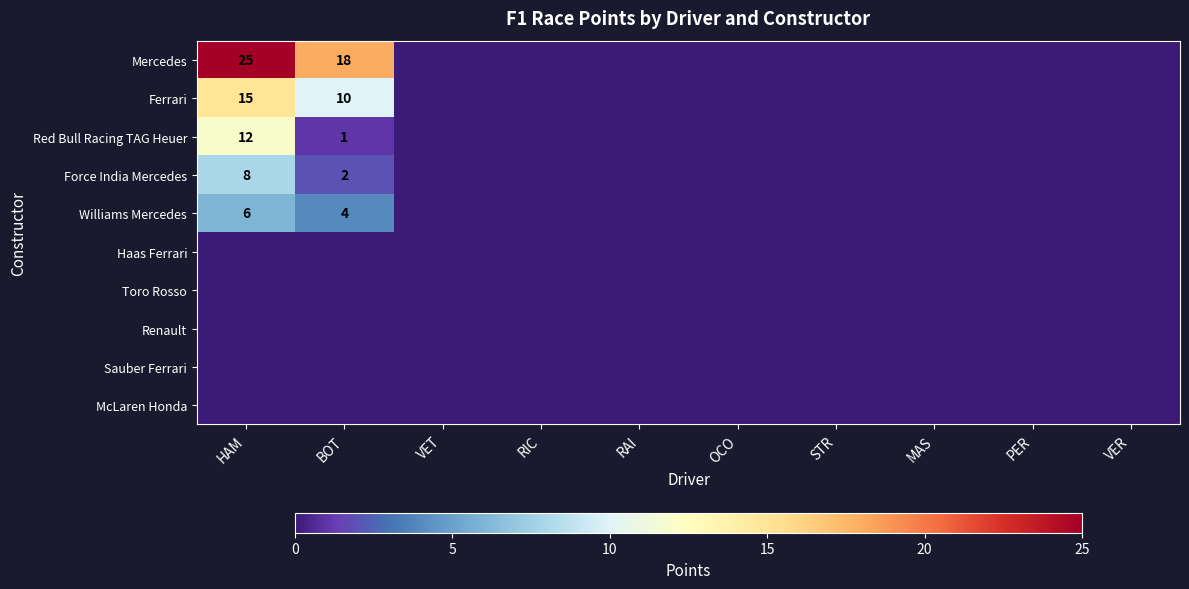

The value of Mercedes at BOT is 25. True or false?

False